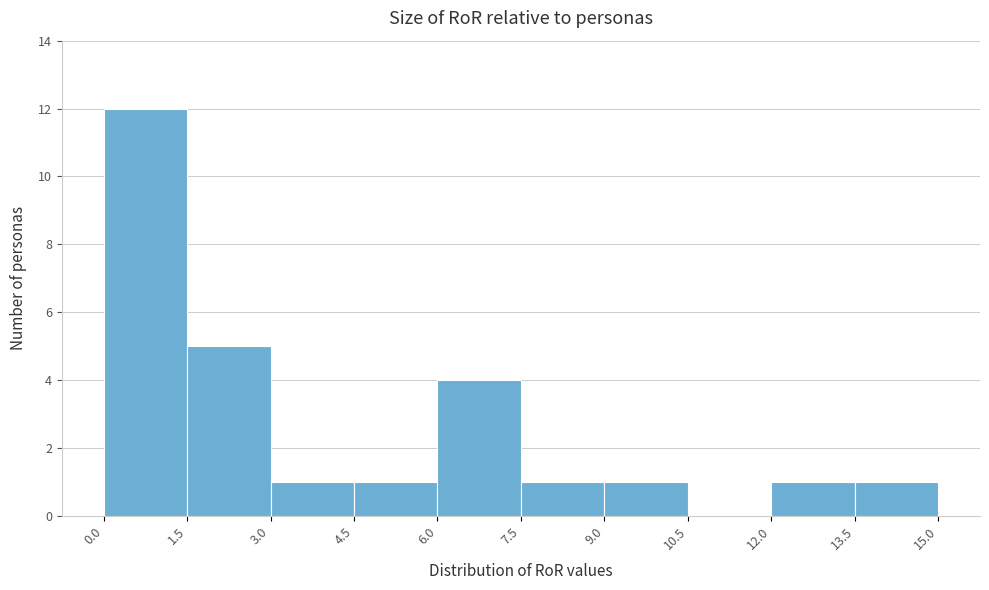

What is the height of the bar covering 7.5 to 9.0 on the x-axis? The values are not printed on the chart, so give them approximately, as read against the axis.

1